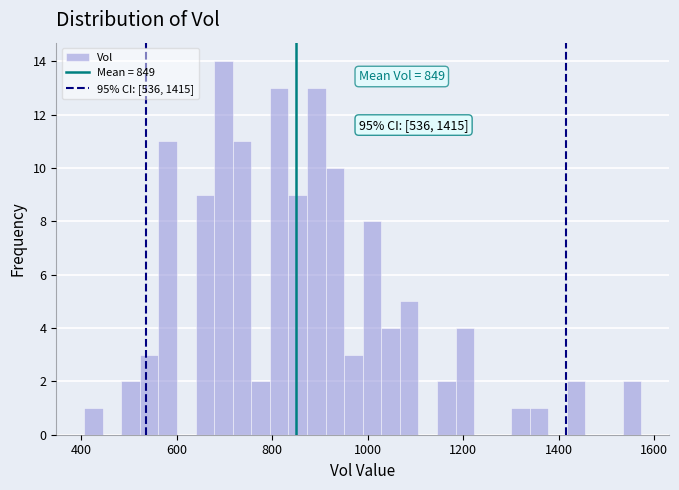

Around what value on the x-axis is the tallest bar? Give the approximate position of its centre, as read against the axis.

700